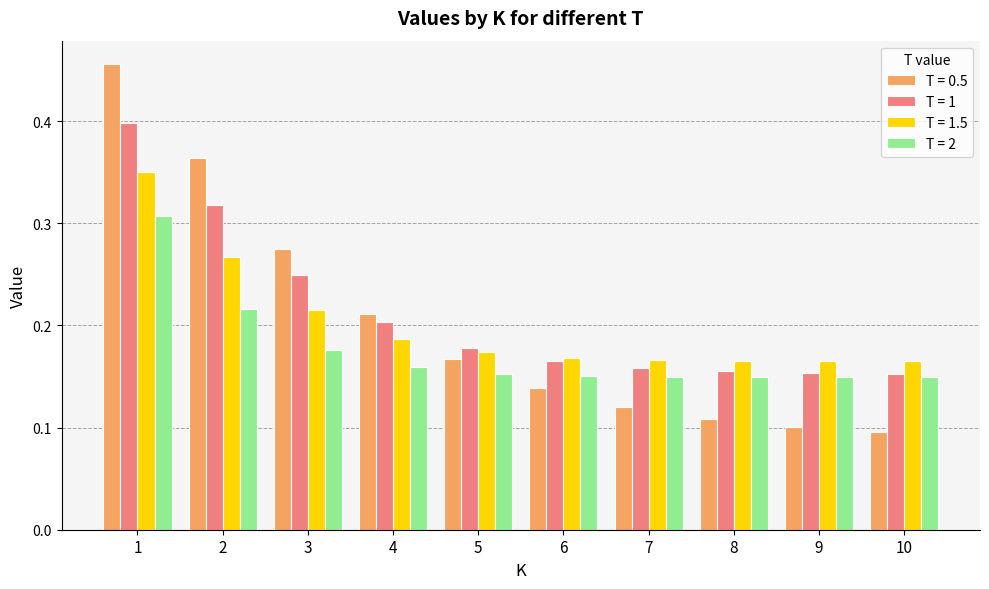

What is the total value across all series at 8?

0.6